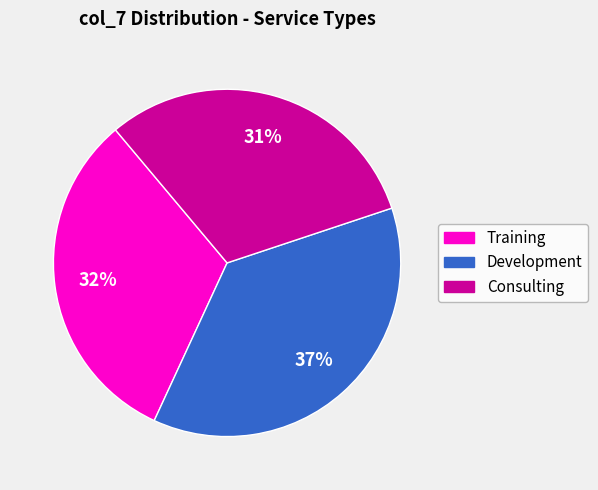

Is Training the majority of the pie?

No